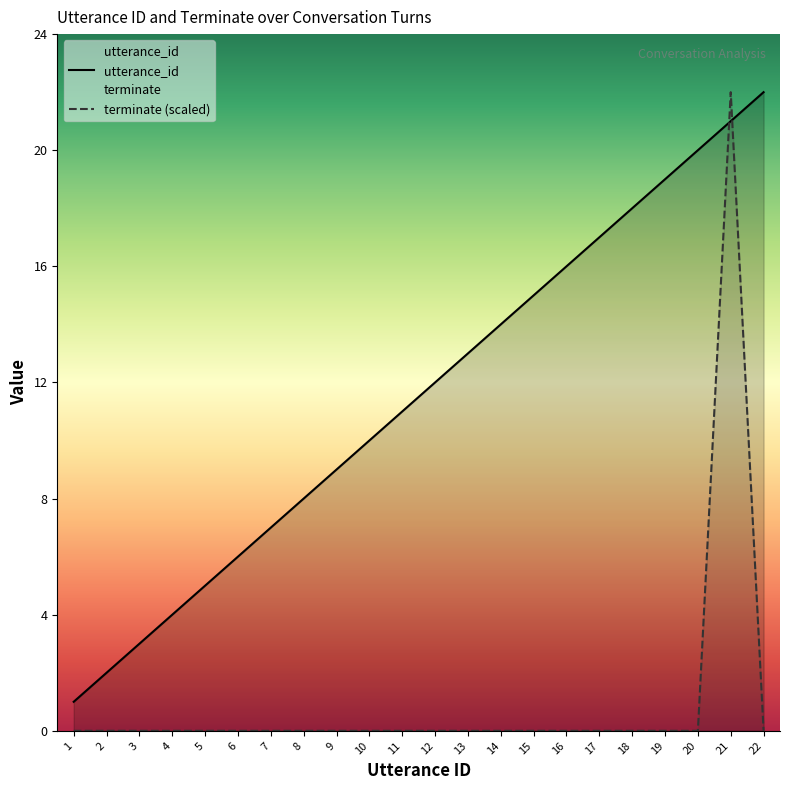

What is the difference between the terminate values at 2 and 21?

22